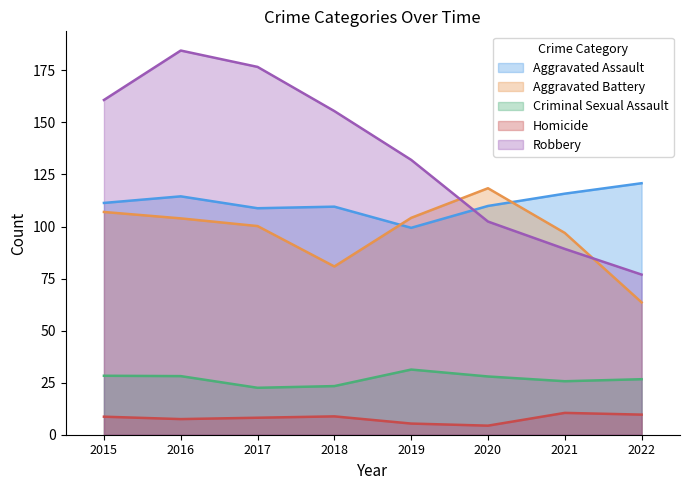

True or false: Aggravated Battery and Criminal Sexual Assault cross at least once.

False